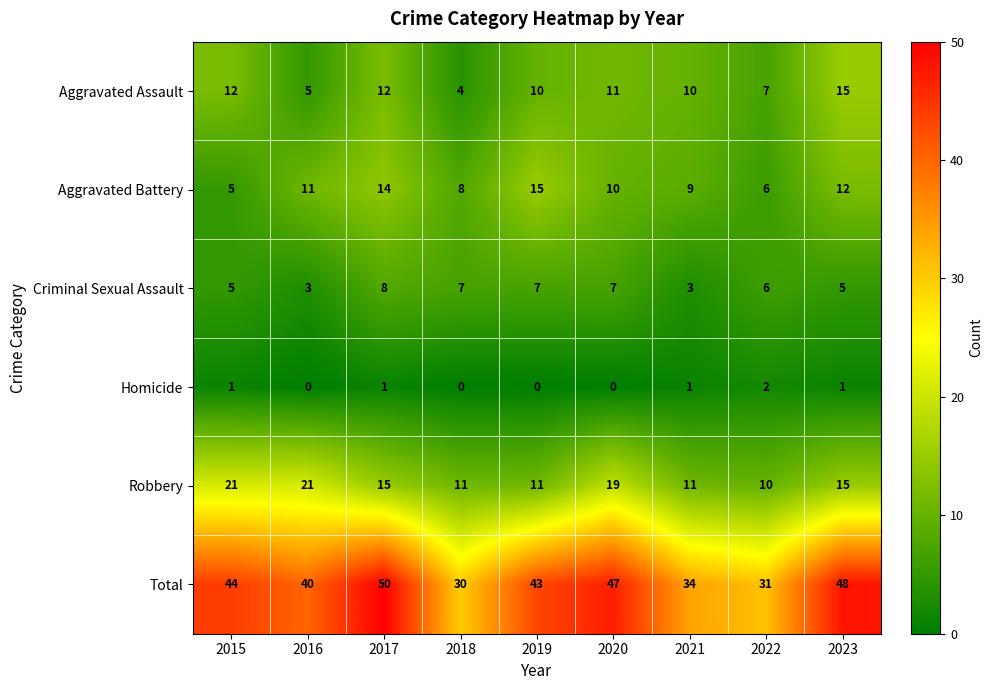

The value of Aggravated Battery at 2016 is 6. True or false?

False